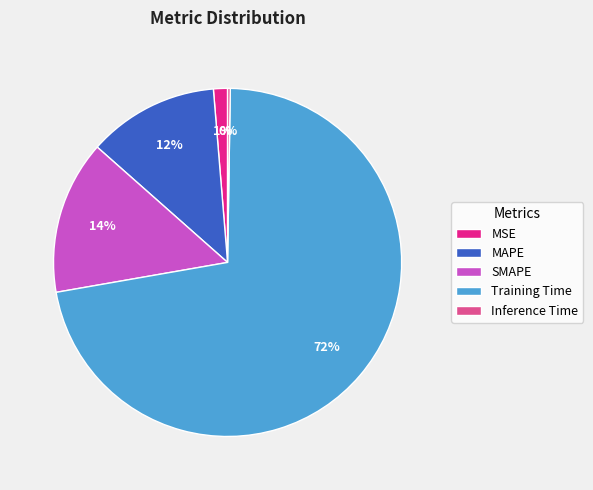

True or false: Training Time accounts for 72% of the total.

True